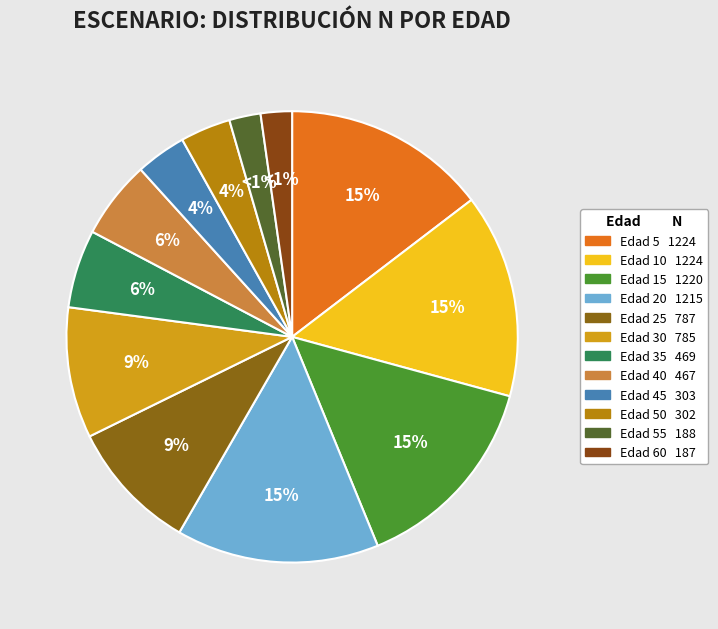

To the nearest percent, what is the difference between the largest and smallest slice percentages?

12%